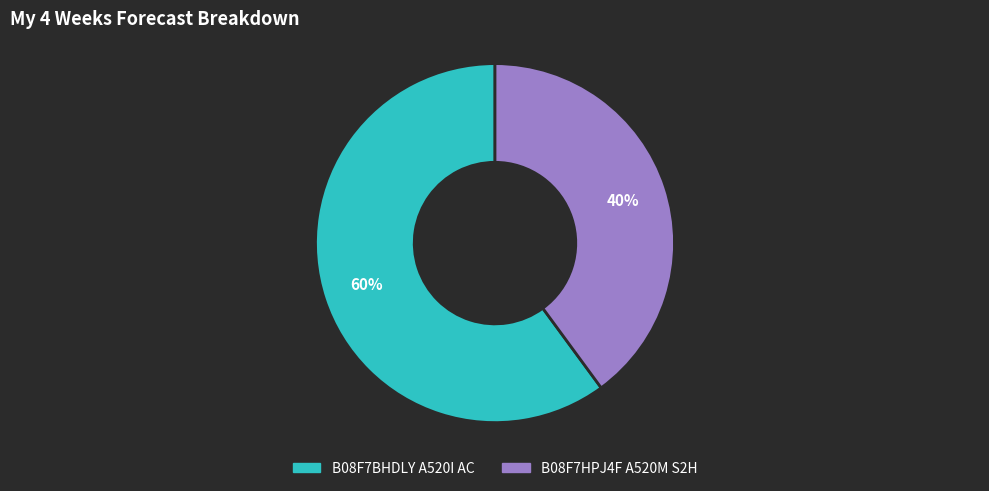

Which has a higher value, B08F7BHDLY A520I AC or B08F7HPJ4F A520M S2H?

B08F7BHDLY A520I AC